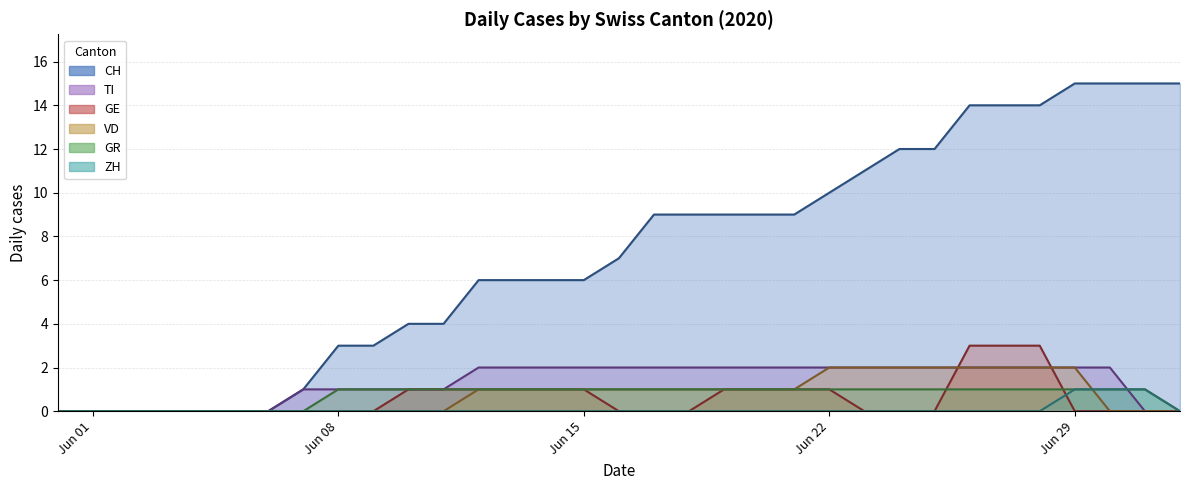

True or false: CH and TI cross at least once.

False